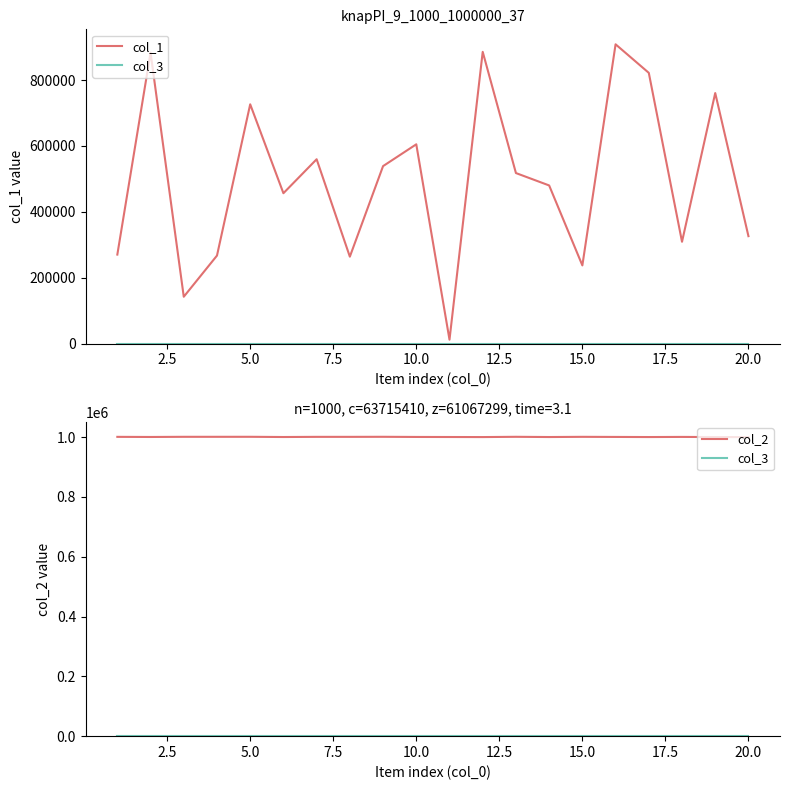

What is the maximum value shown in the chart?

1000950